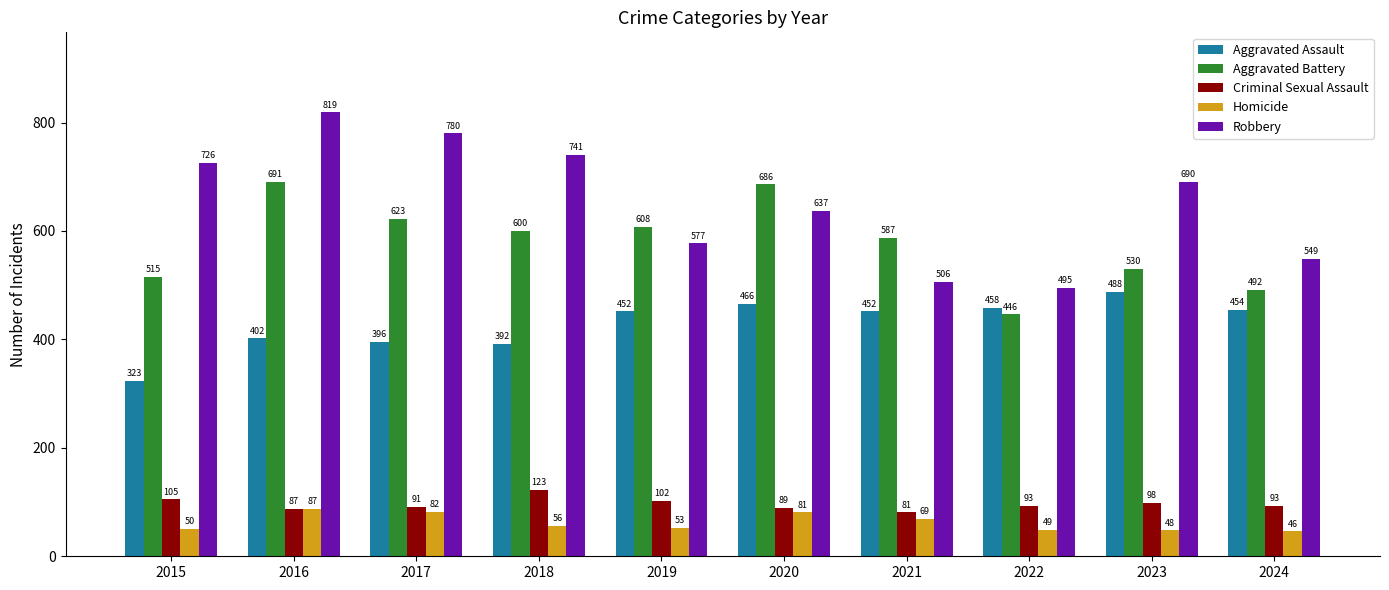

What is the lowest value of the Homicide series?

46